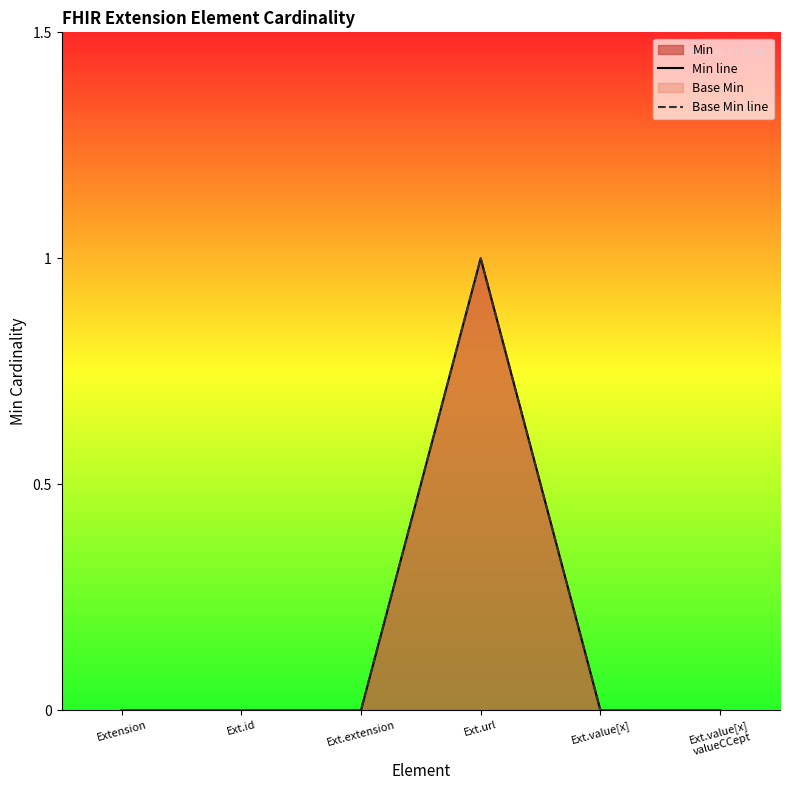

Which series has the widest spread of values?

Min line